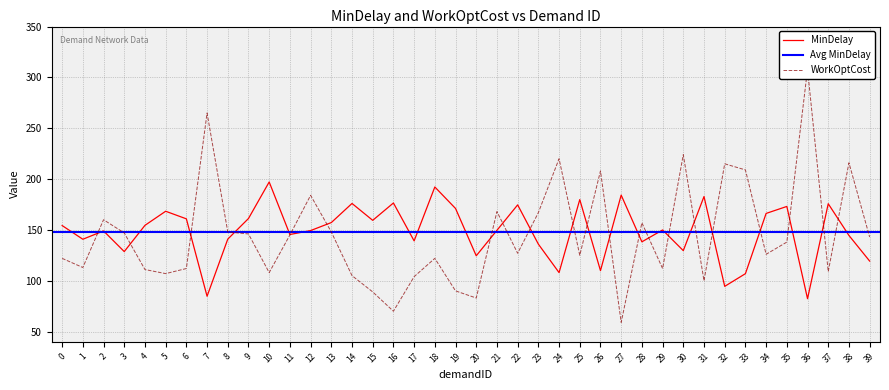

In WorkOptCost, how many points are lower than both neighbors (excluding endpoints)?

12